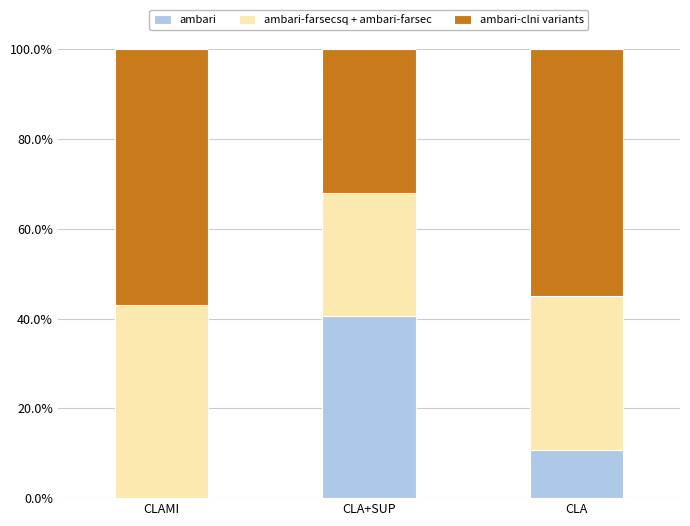

What is the sum of all ambari values?

51.3